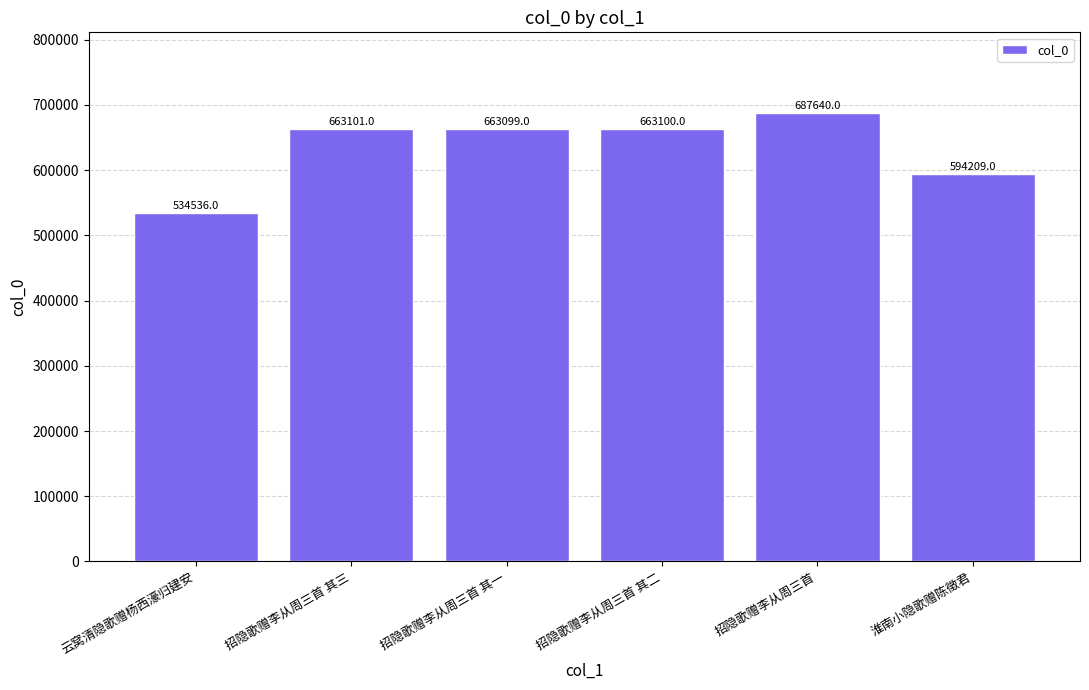

The chart shows a value of 663099 at 招隐歌赠李从周三首 其一. True or false?

True